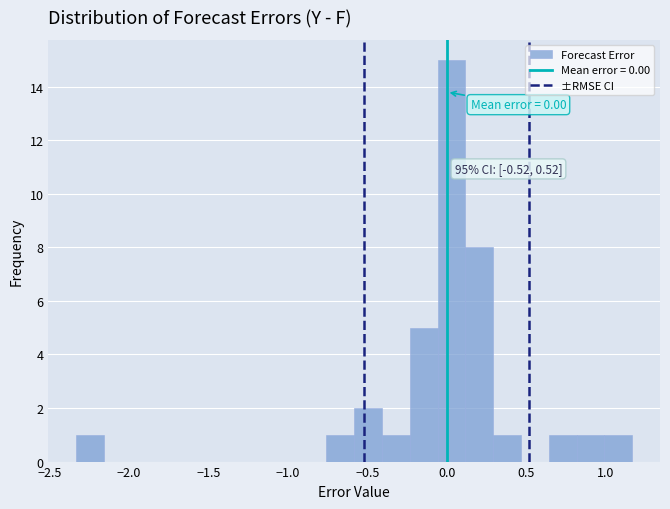

Around what value on the x-axis is the tallest bar? Give the approximate position of its centre, as read against the axis.

0.05